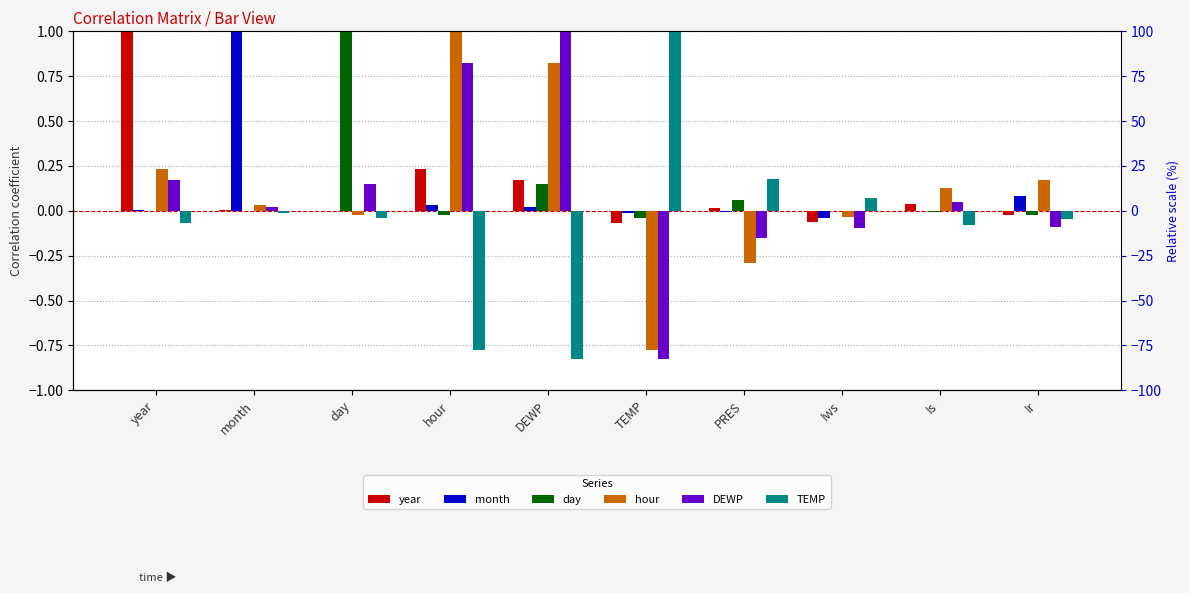

Rank the series by their maximum value, from lowest to highest.

year, month, day, hour, DEWP, TEMP